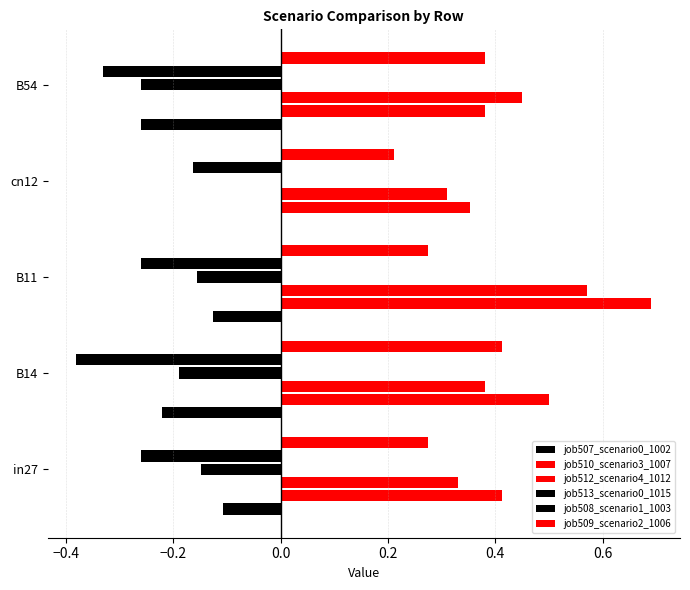

List the series in order of their peak value, highest first.

job510_scenario3_1007, job512_scenario4_1012, job509_scenario2_1006, job507_scenario0_1002, job513_scenario0_1015, job508_scenario1_1003